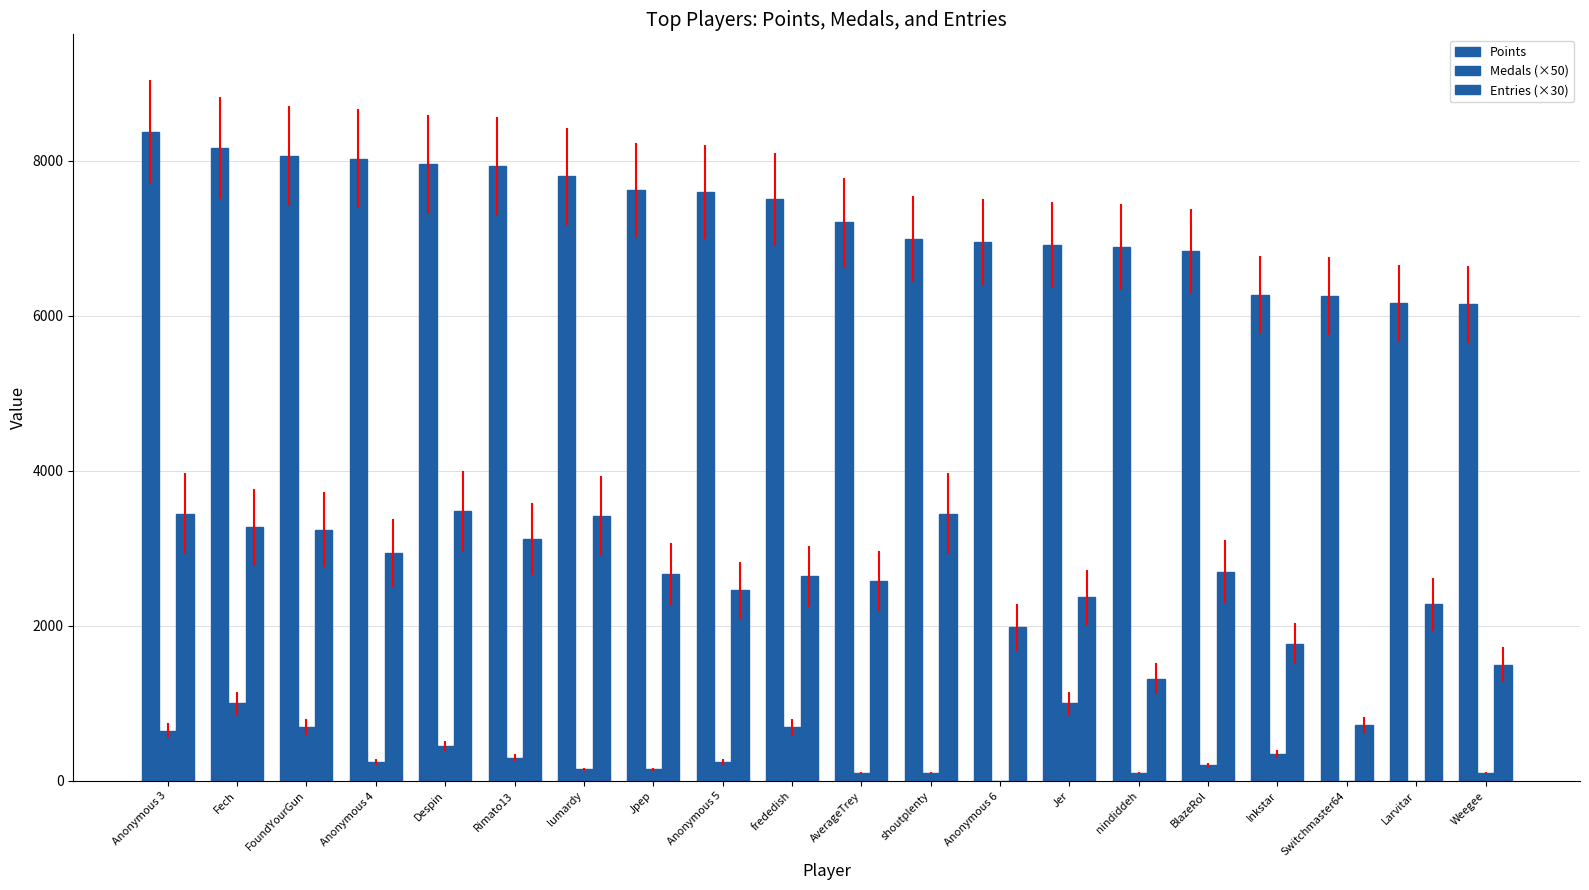

How many categories are shown in the chart?

20